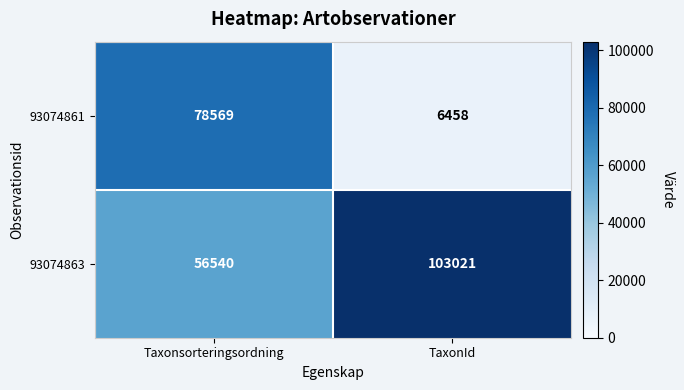

What value does the 93074863 series have at TaxonId, to the nearest 100?

103000